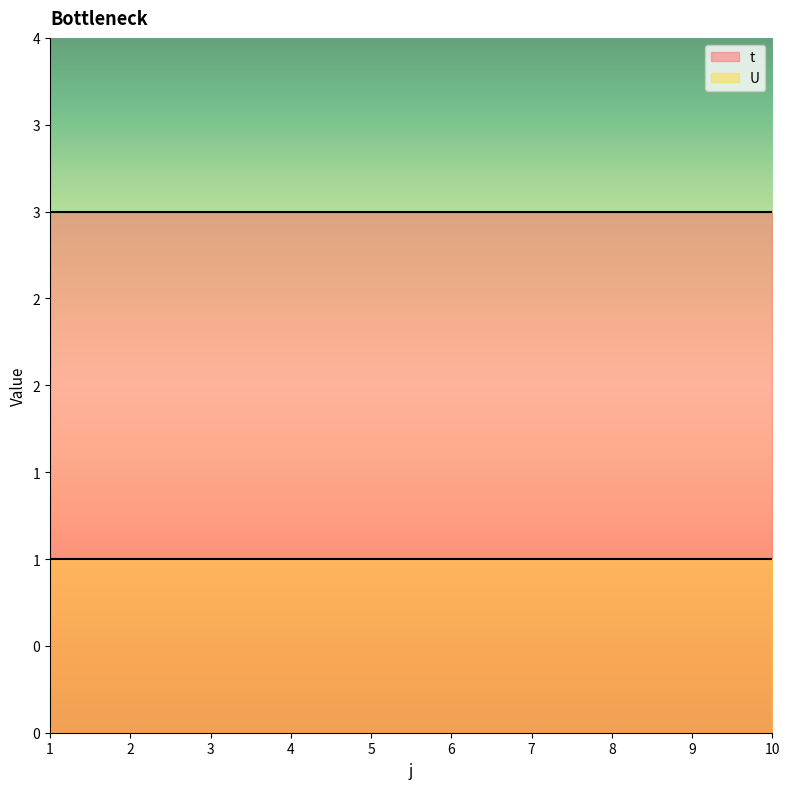

True or false: U has a value of 1 at 1.

True